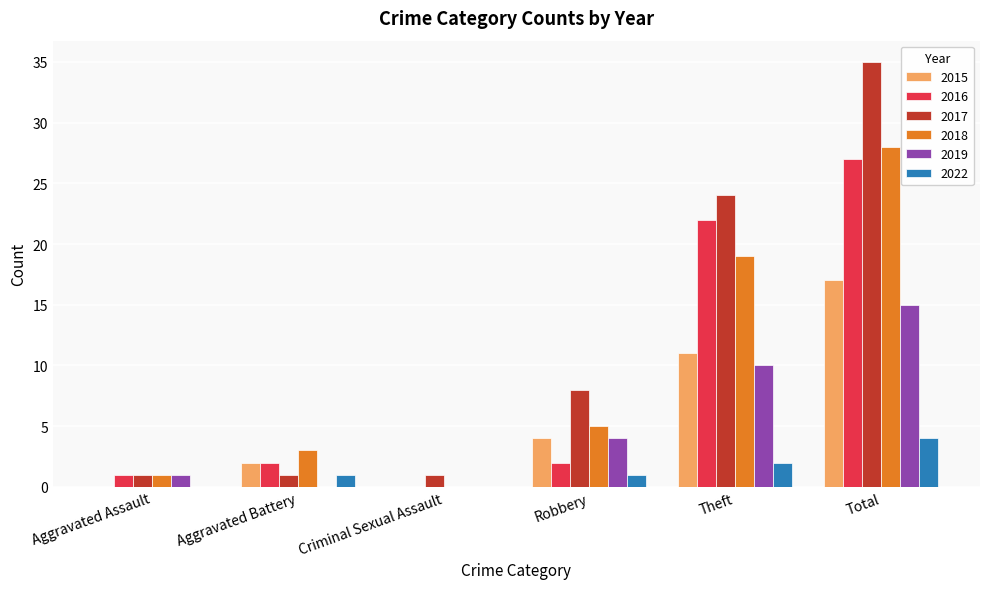

At which label is 2017 closest to 18?

Theft